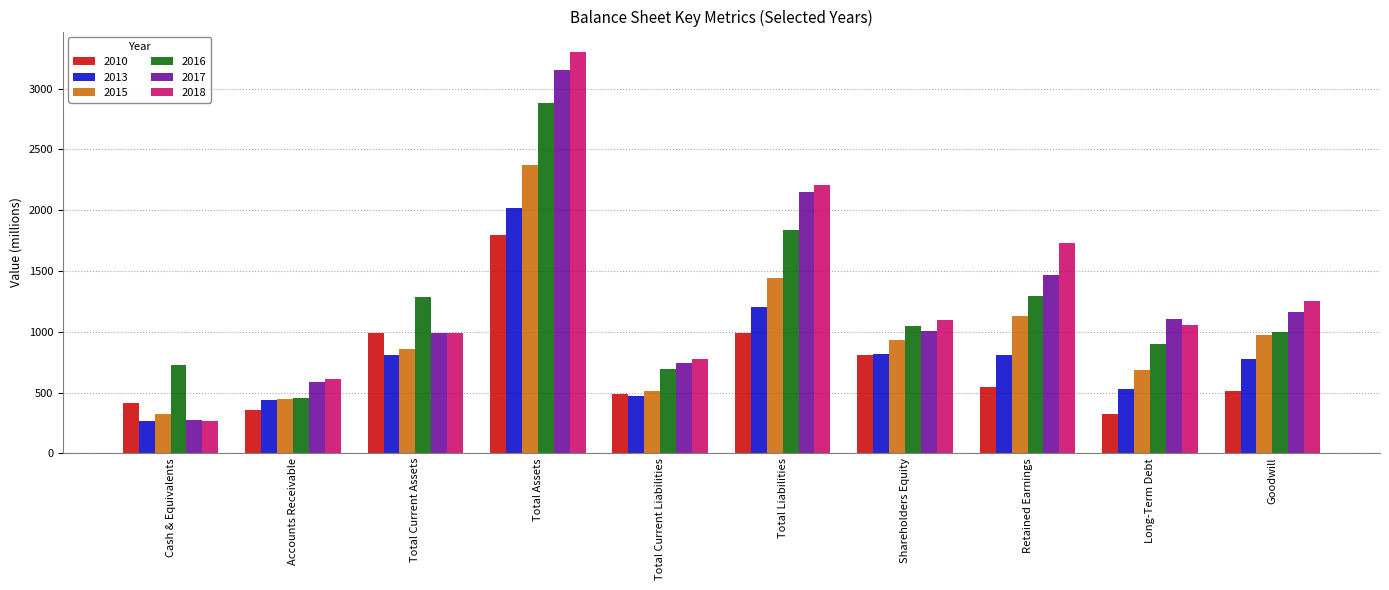

What is the difference between the highest and lowest values at Accounts Receivable?

261